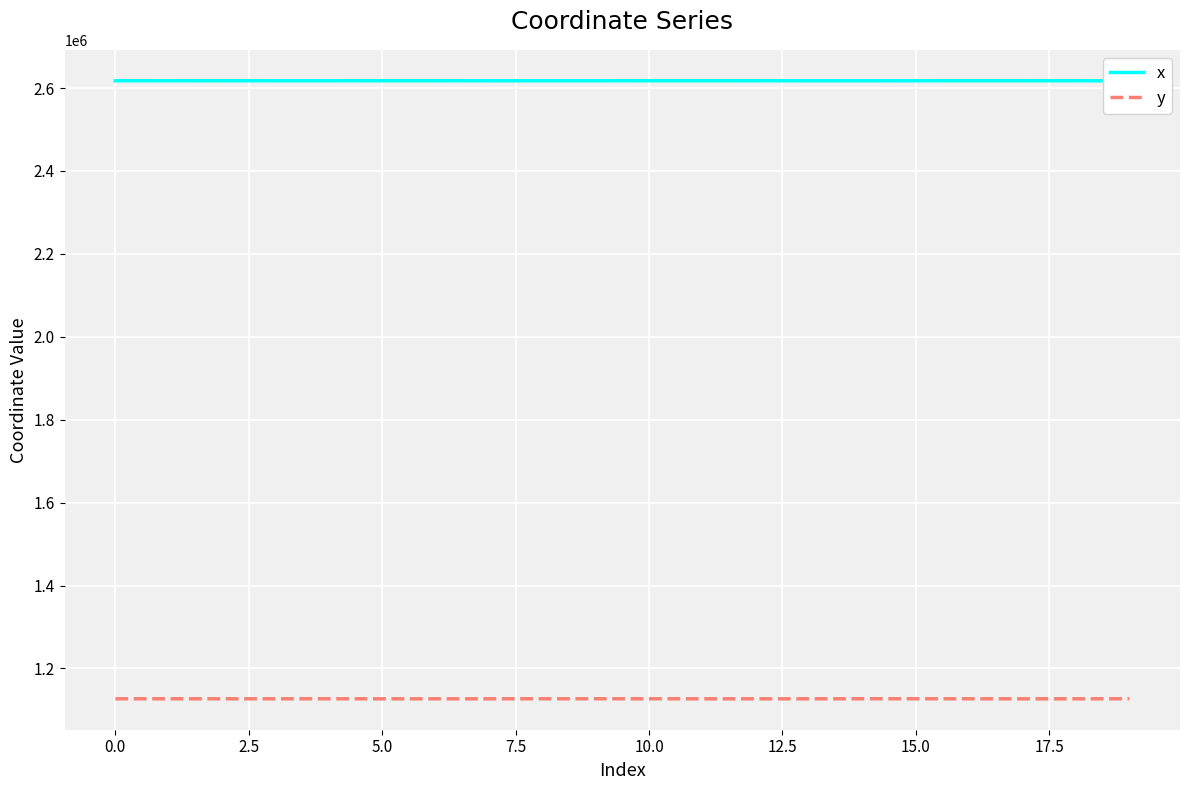

What are all the series names shown in the legend?

x, y